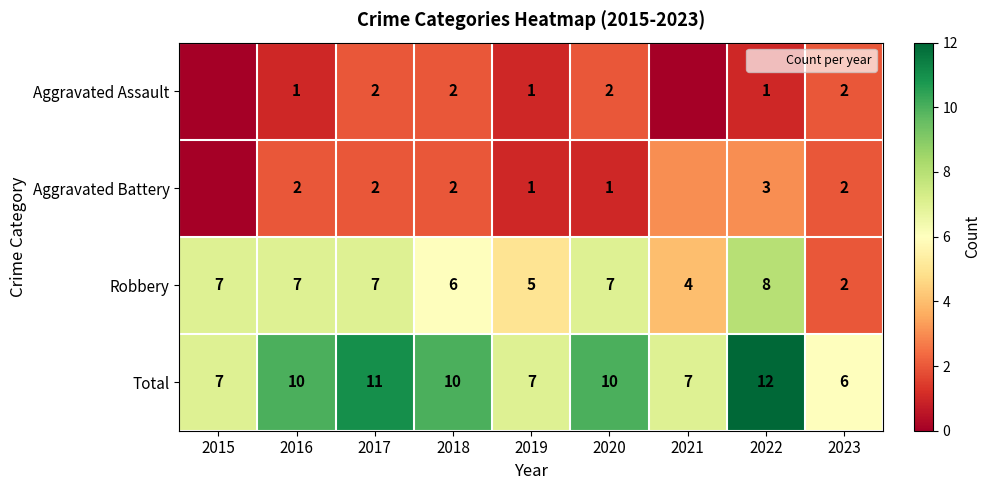

Read the Total value at 2017.

11